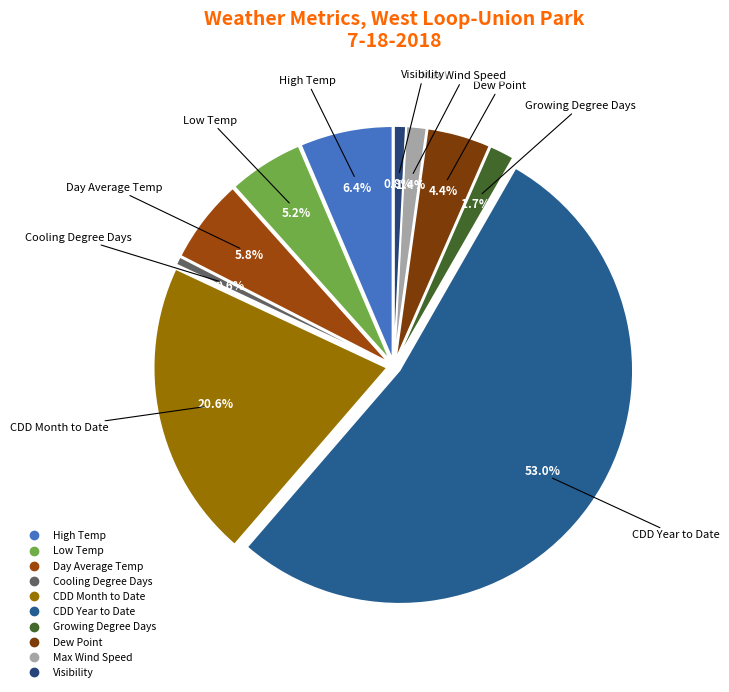

What is the total percentage of Low Temp and High Temp?

11.6%